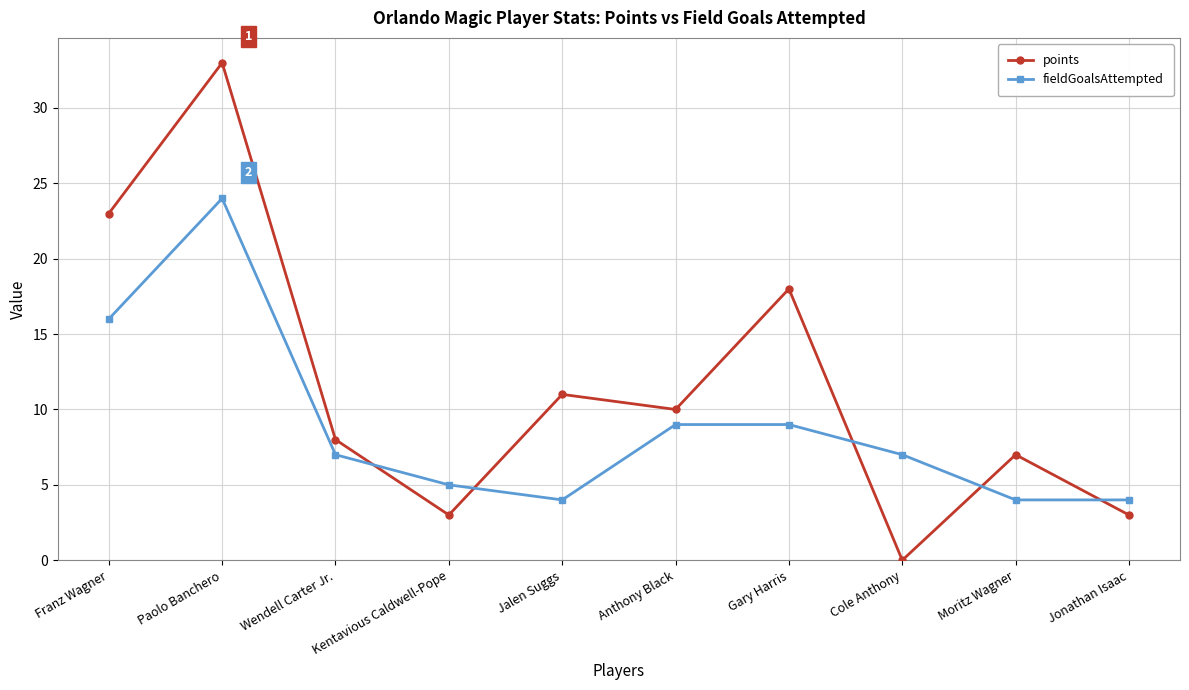

Count the number of data series in this chart.

2